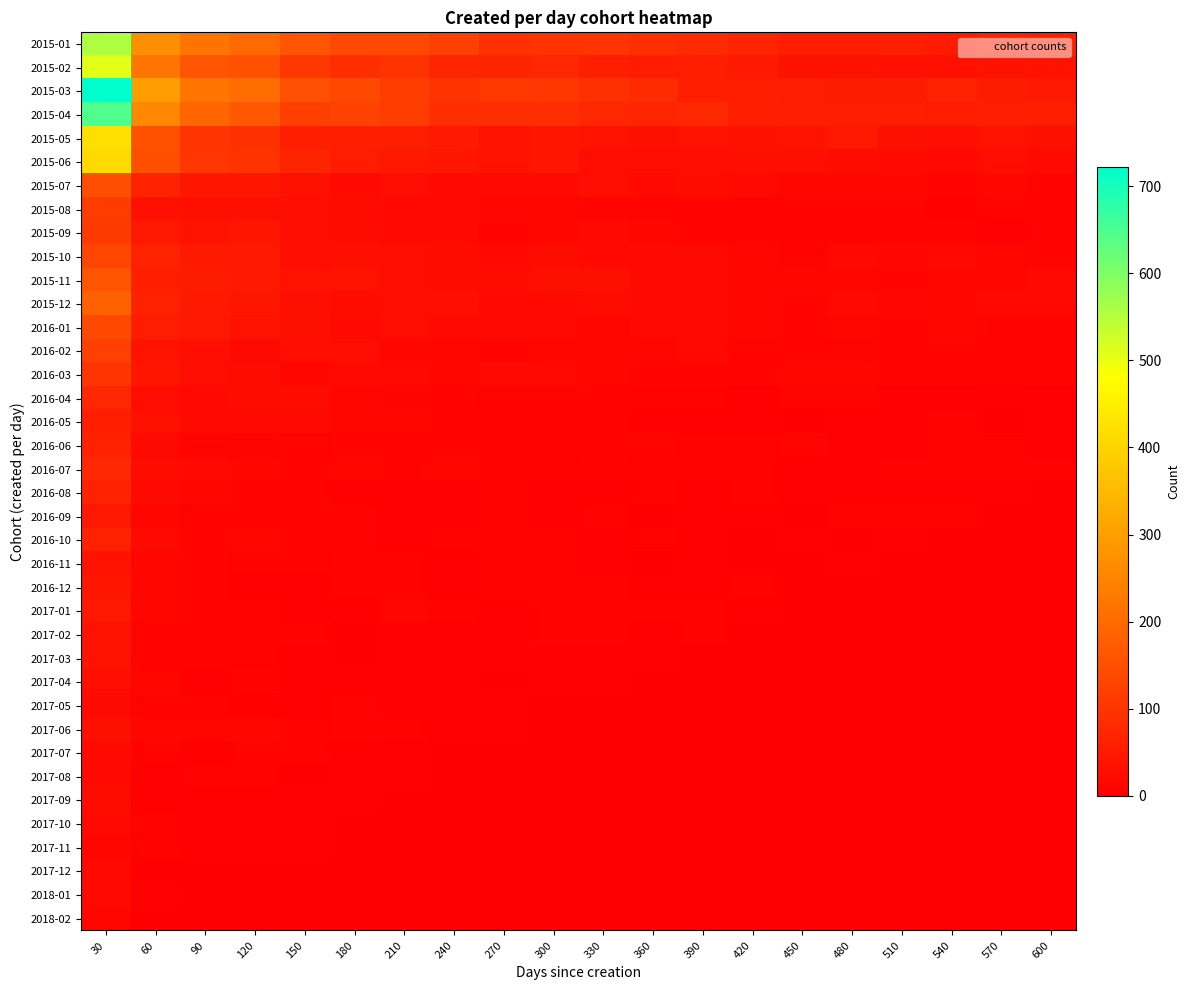

At how many categories does at least one series exceed 89?

11